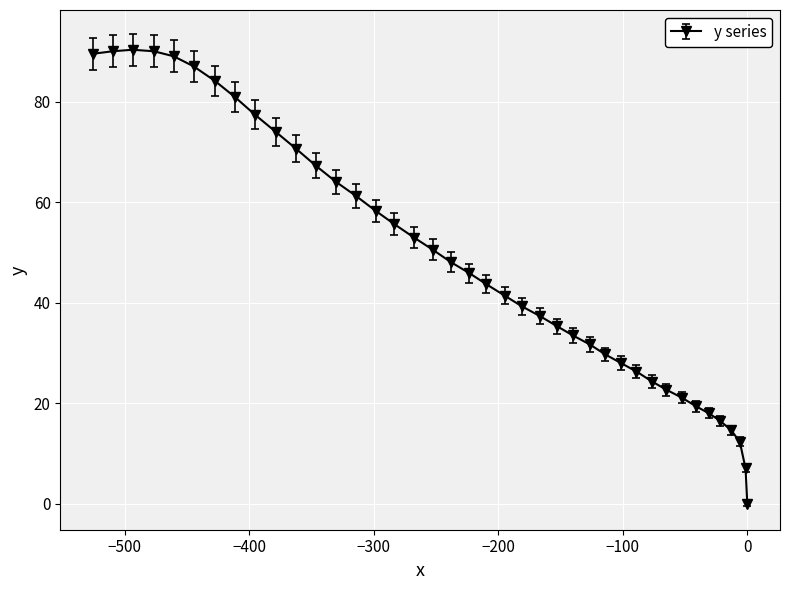

Count the number of categories in the chart.

40